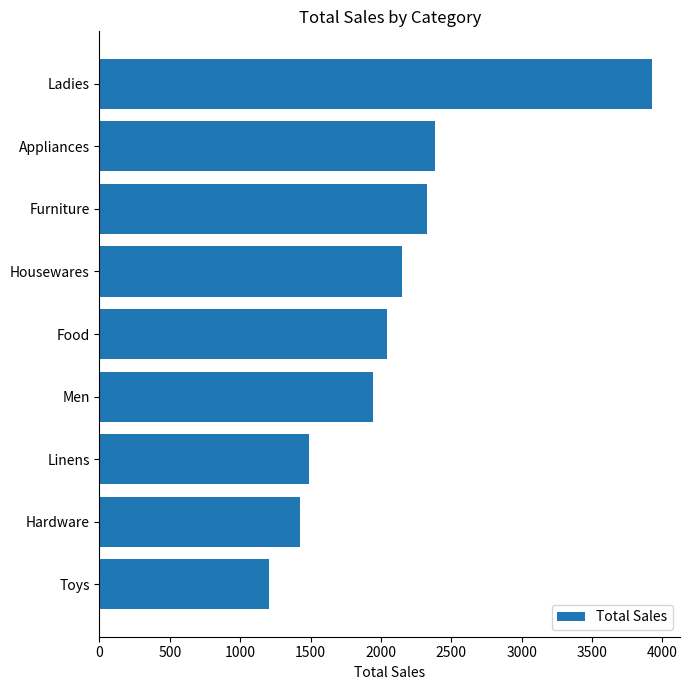

The value at Toys is 1207. True or false?

True